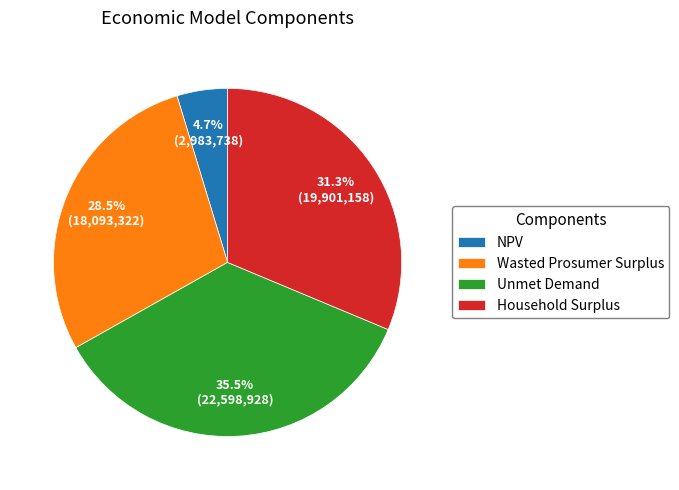

What percentage is the NPV slice, to the nearest percent?

5%